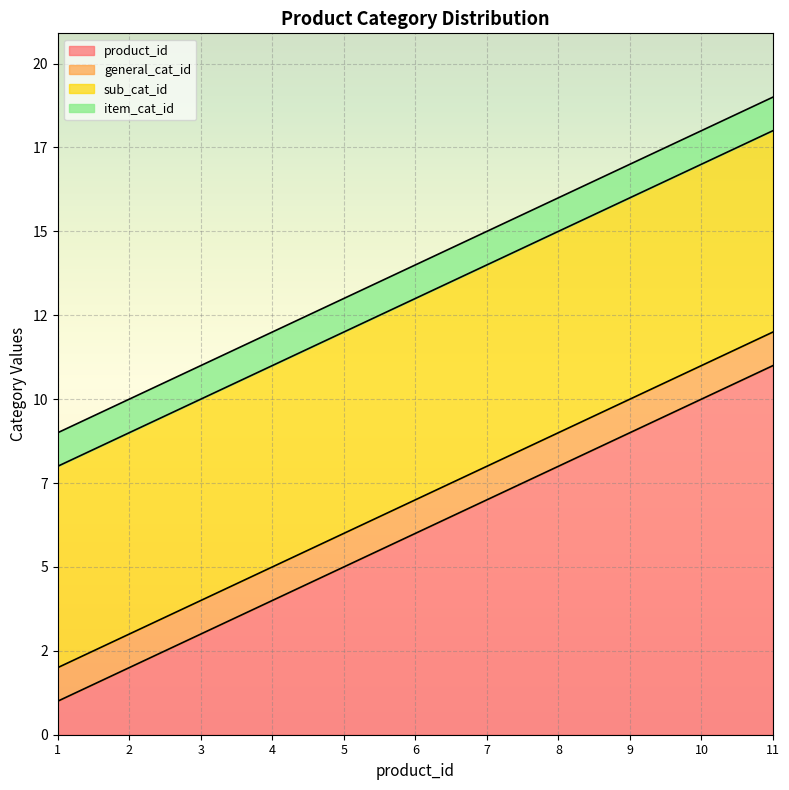

Reading left to right, list all the values displayed in this chart.

product_id: 1	2	3	4	5	6	7	8	9	10	11
general_cat_id: 1	1	1	1	1	1	1	1	1	1	1
sub_cat_id: 6	6	6	6	6	6	6	6	6	6	6
item_cat_id: 1	1	1	1	1	1	1	1	1	1	1